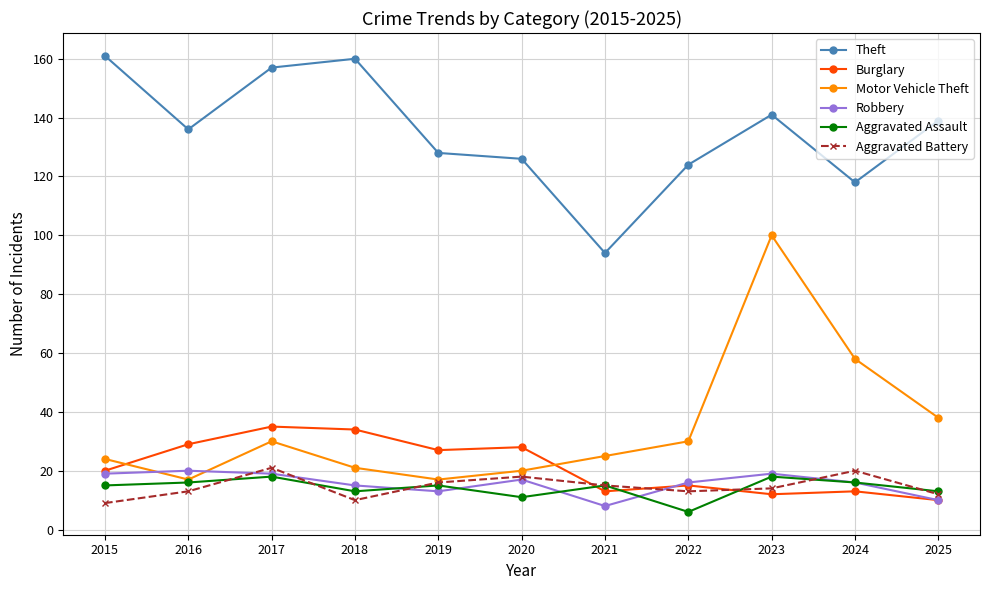

What is the difference between the highest and lowest values at 2016?

123